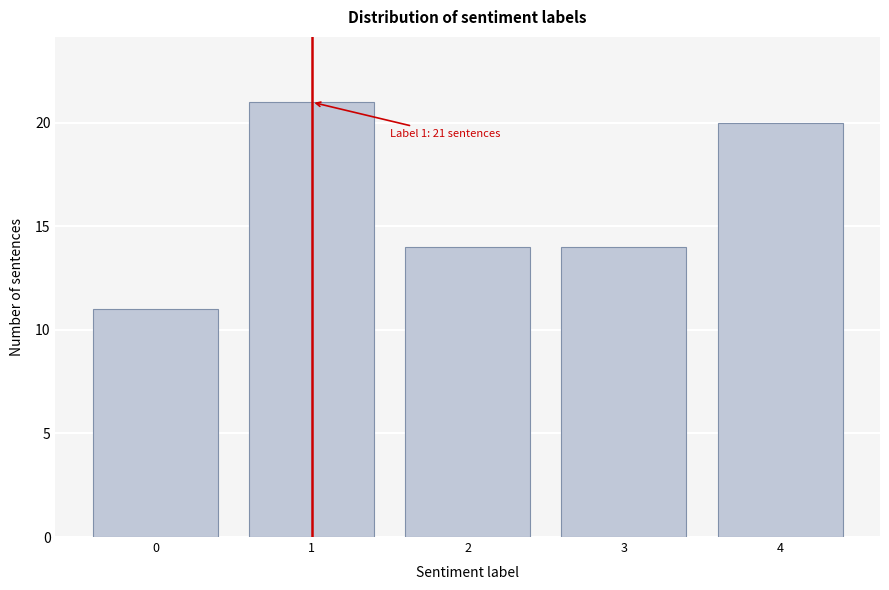

Reading right to left, transcribe all the data shown in this chart.

20	14	14	21	11